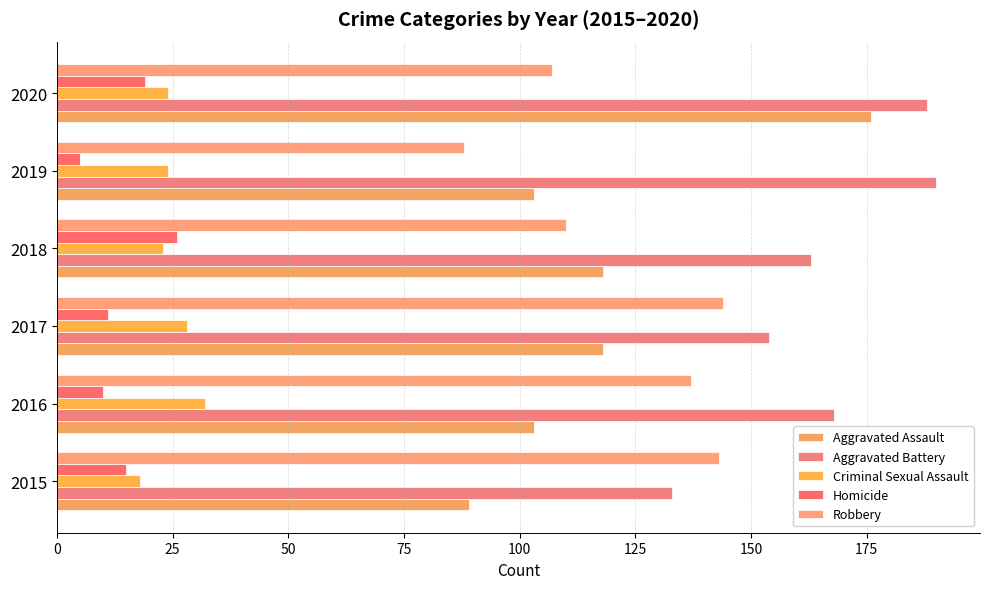

How many distinct data groups are displayed?

5